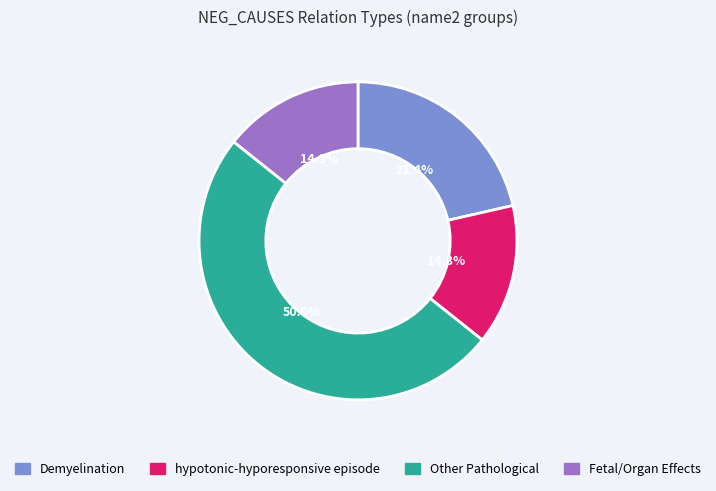

Which category has the biggest portion of the pie?

Other Pathological